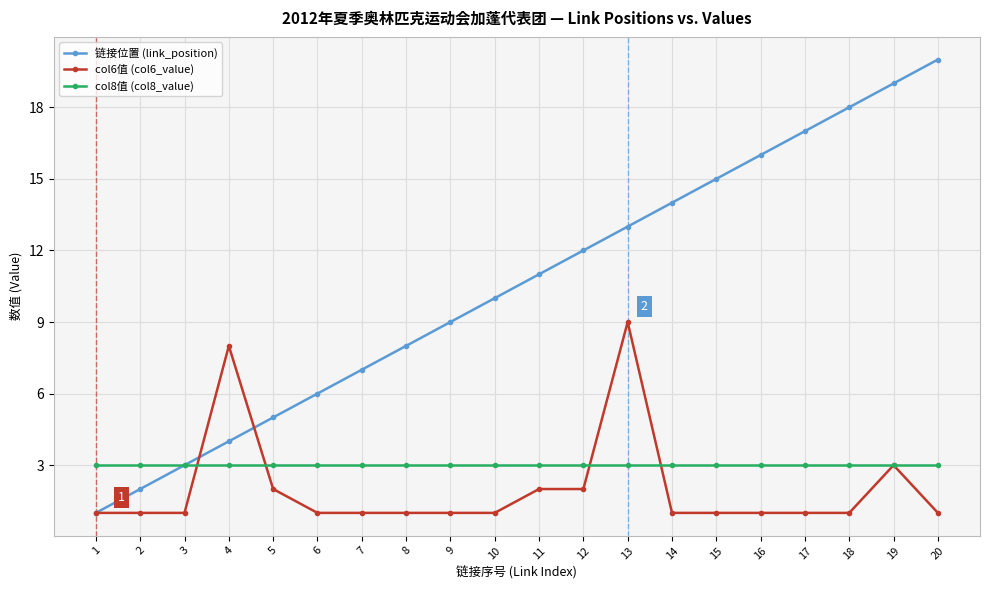

List the labels in order of 链接位置 (link_position) value, smallest first.

1, 2, 3, 4, 5, 6, 7, 8, 9, 10, 11, 12, 13, 14, 15, 16, 17, 18, 19, 20